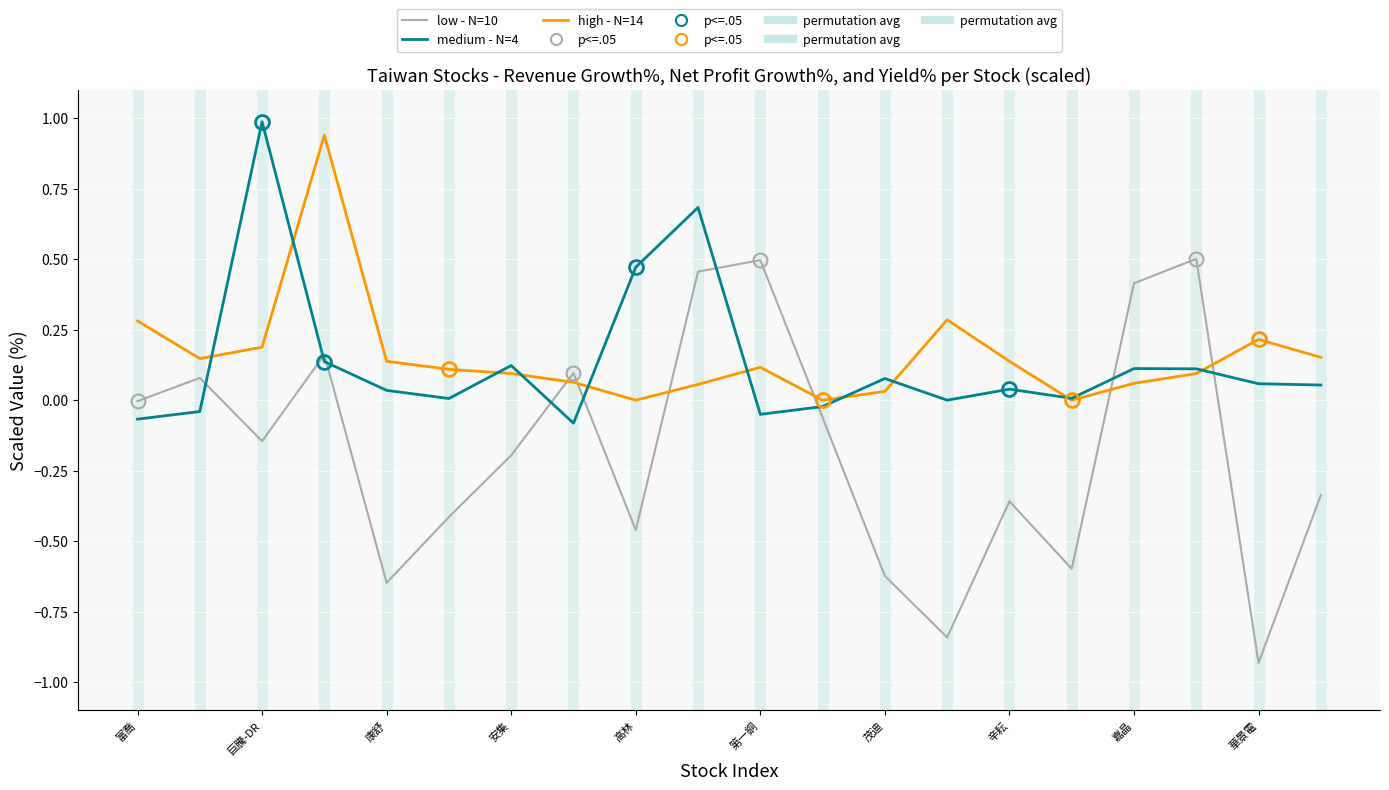

How many lines are shown in the chart?

3